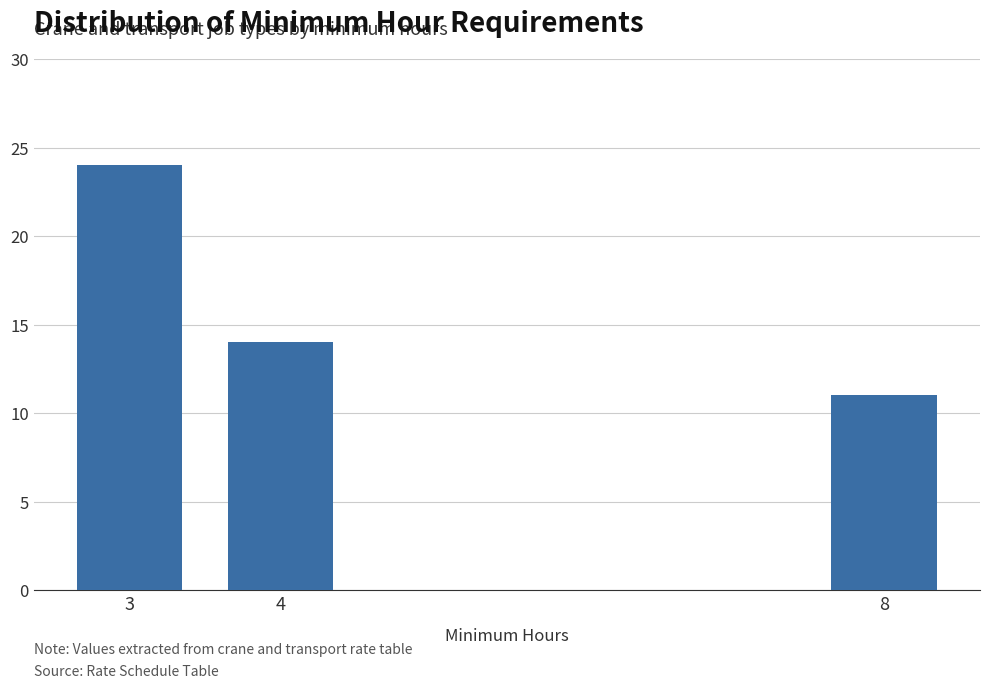

Reading left to right, what are all the values shown in this chart?

3=24	4=14	8=11